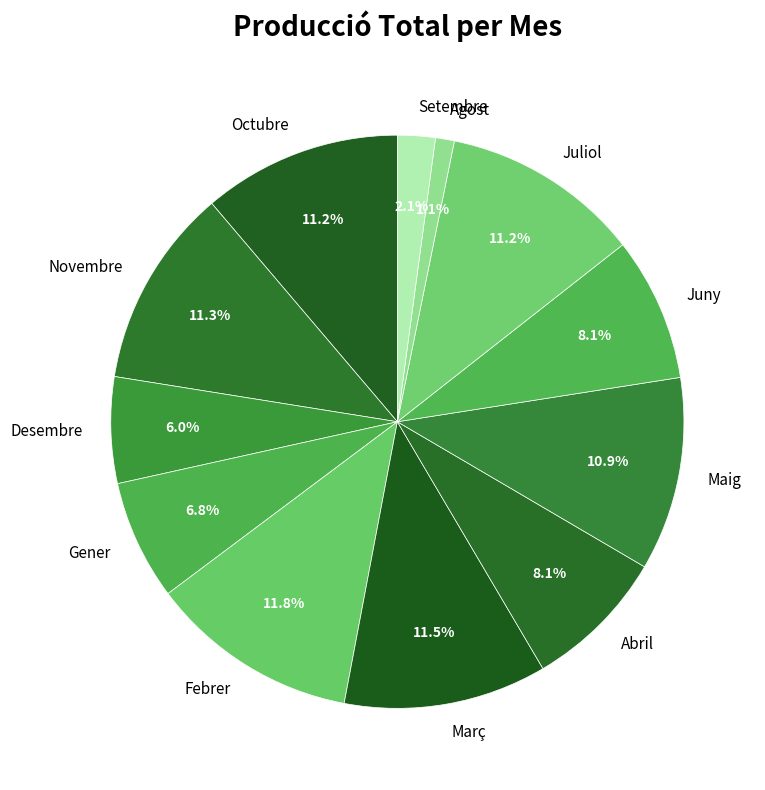

To the nearest percent, what is the average slice percentage?

8%